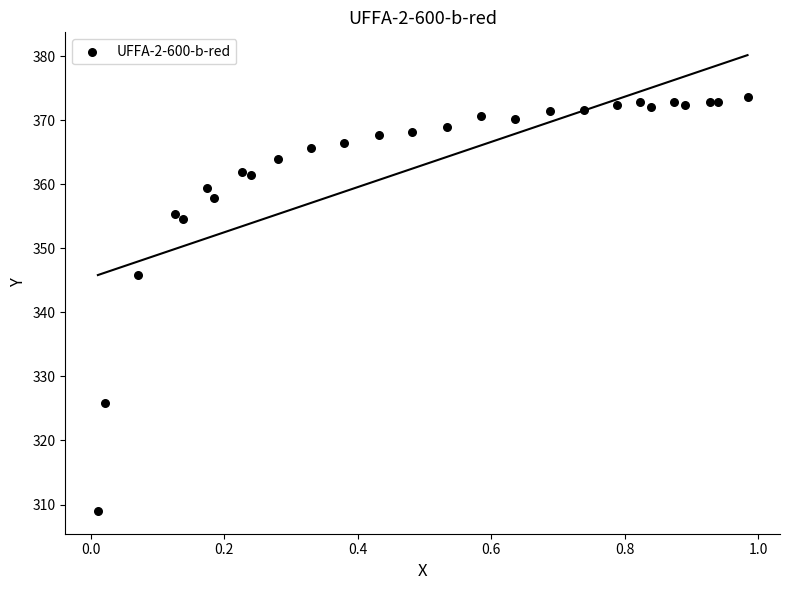

What Y value in the scatter plot is closest to 341?

345.9